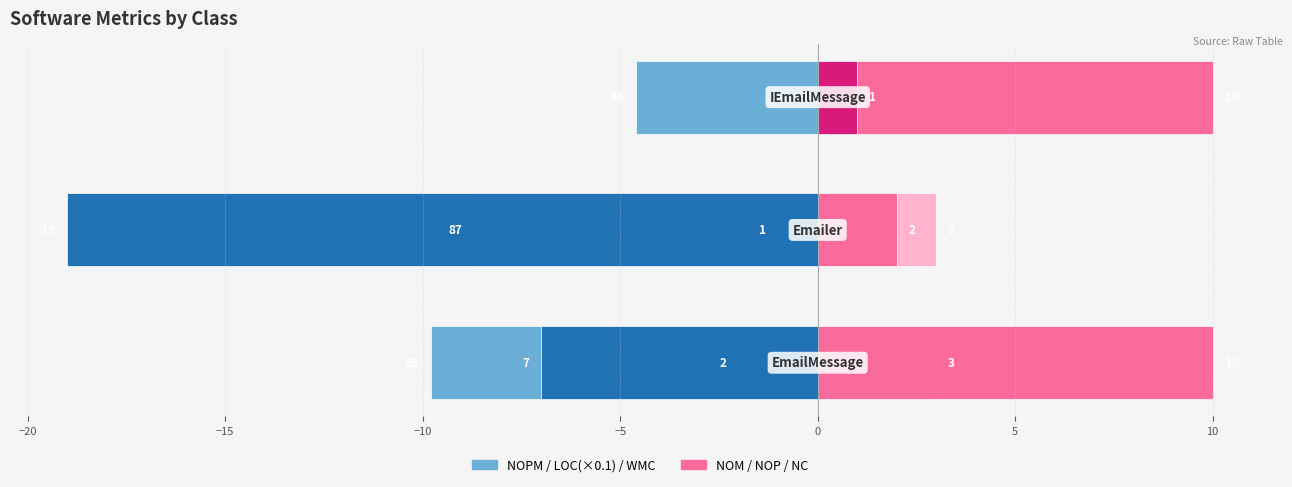

Rank the series by their maximum value, from lowest to highest.

LOC (left), NOPM (left), WMC (left), NC (right), NOM (right), NOP (right)